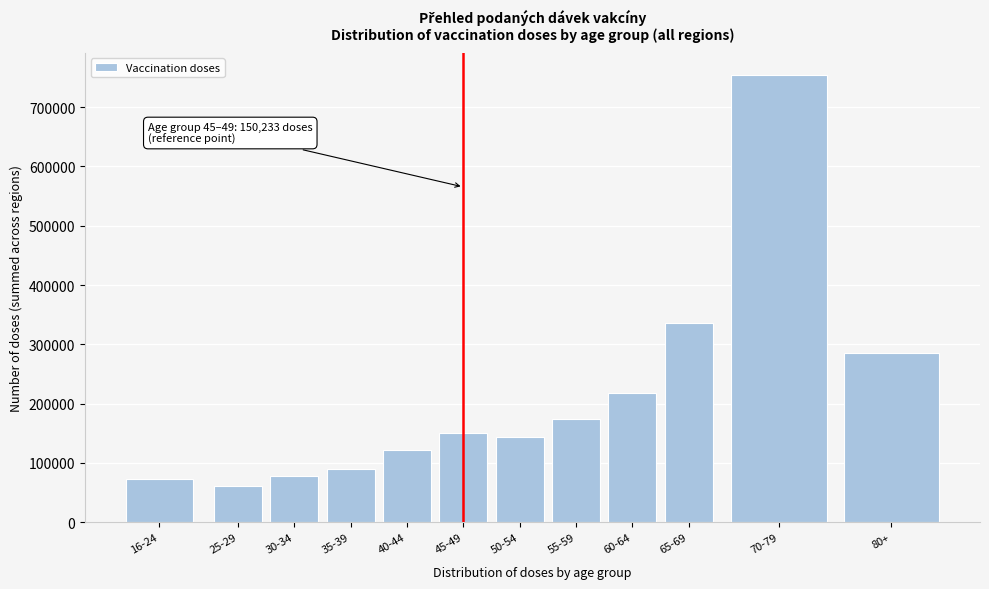

Reading right to left, what are all the values shown in this chart?

80+=285724	70-79=753939	65-69=336791	60-64=218305	55-59=173872	50-54=143640	45-49=150233	40-44=121961	35-39=90051	30-34=77325	25-29=61630	16-24=73513